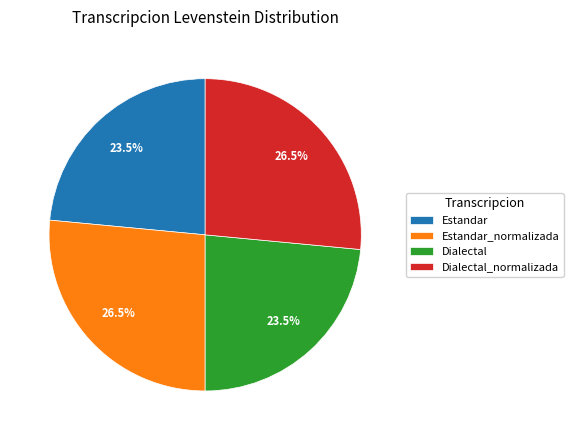

Does Dialectal represent more than half of the total?

No